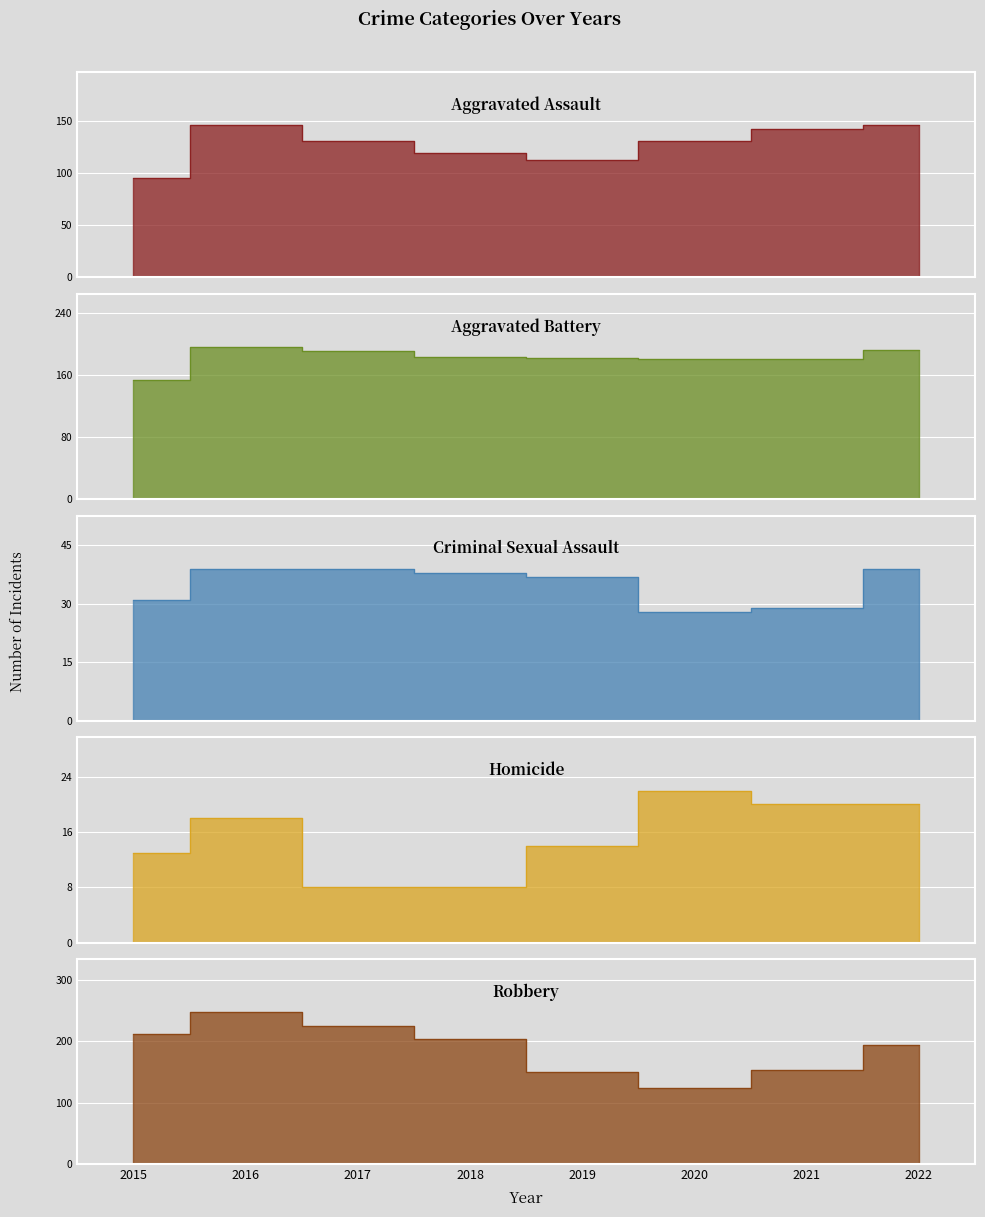

What is the sum of all Criminal Sexual Assault values?

280